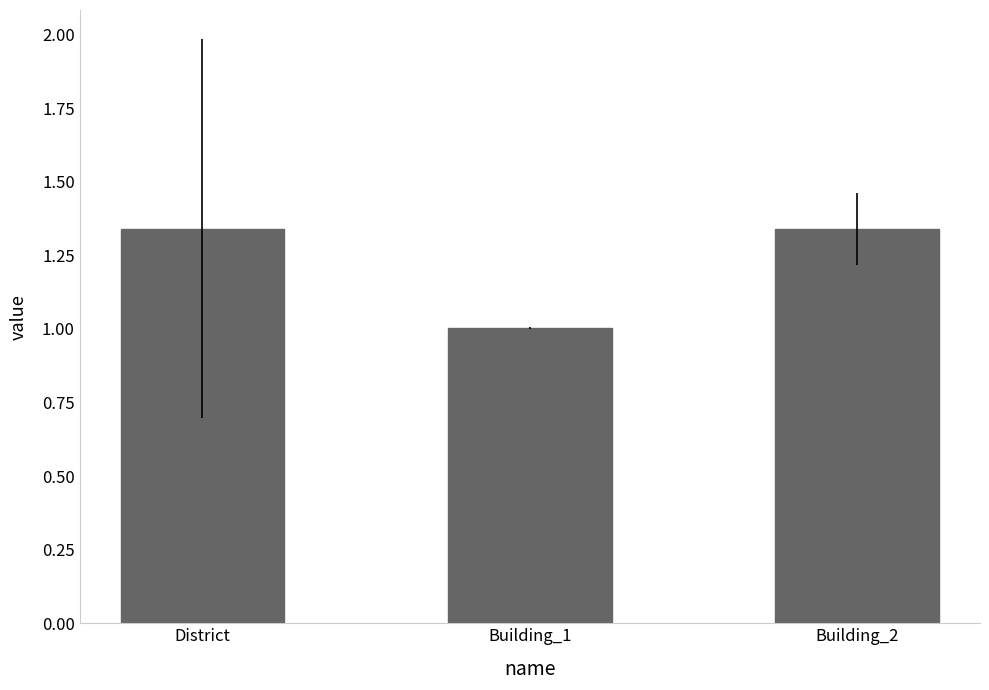

Which category has the lowest value across all series?

Building_1